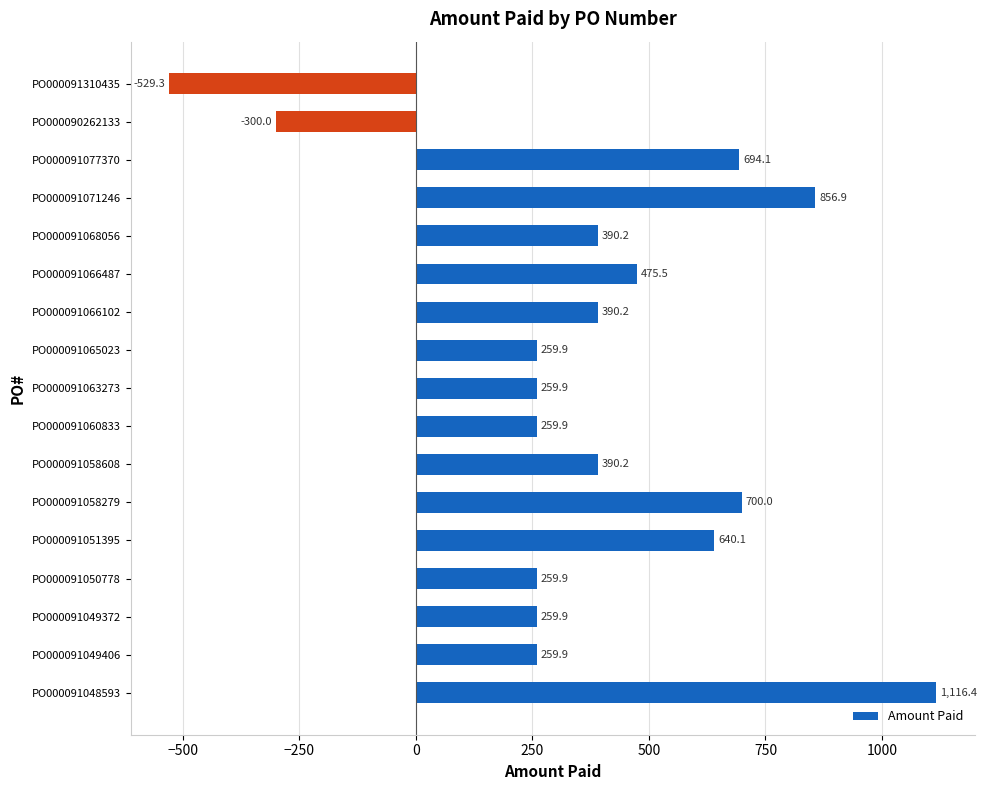

Which category has the highest value across all series?

PO000091048593